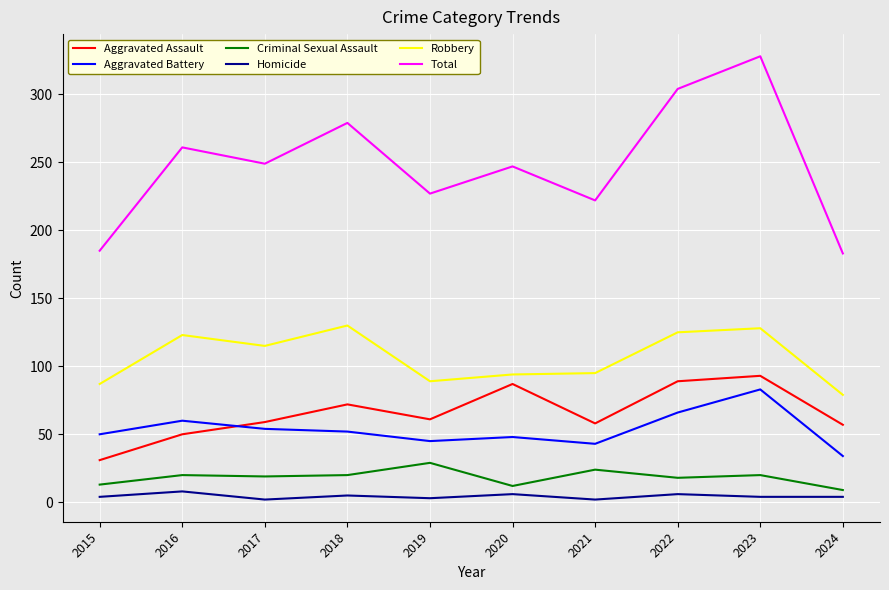

At which label does Criminal Sexual Assault reach its minimum?

2024